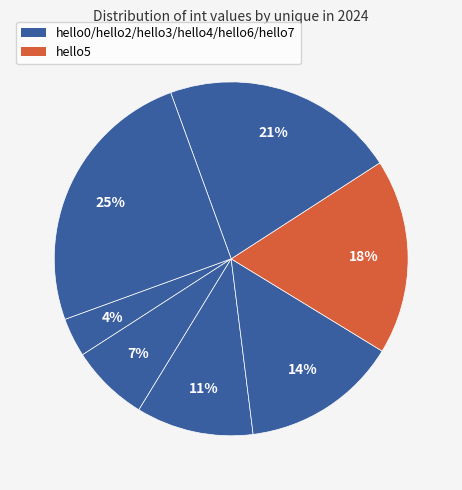

To the nearest percent, what is the difference between the largest and smallest slice percentages?

21%